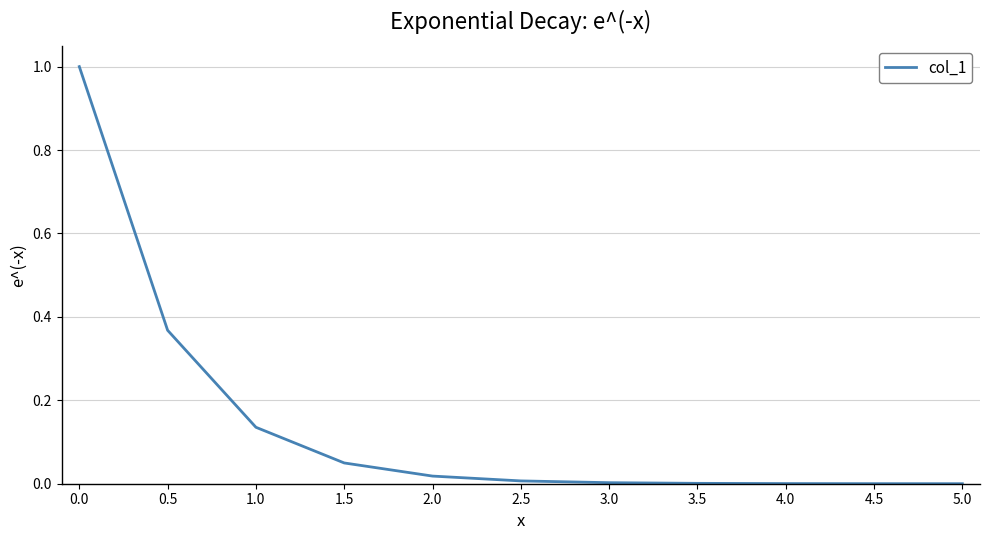

Is it true that the value at 2.5 is 0.0?

True